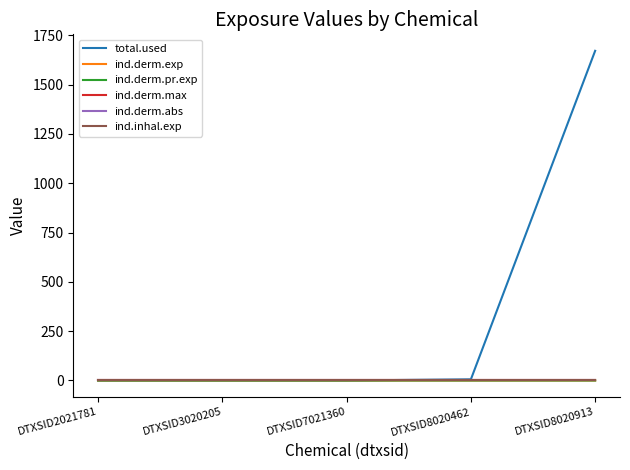

True or false: ind.derm.exp and ind.derm.pr.exp cross at least once.

False